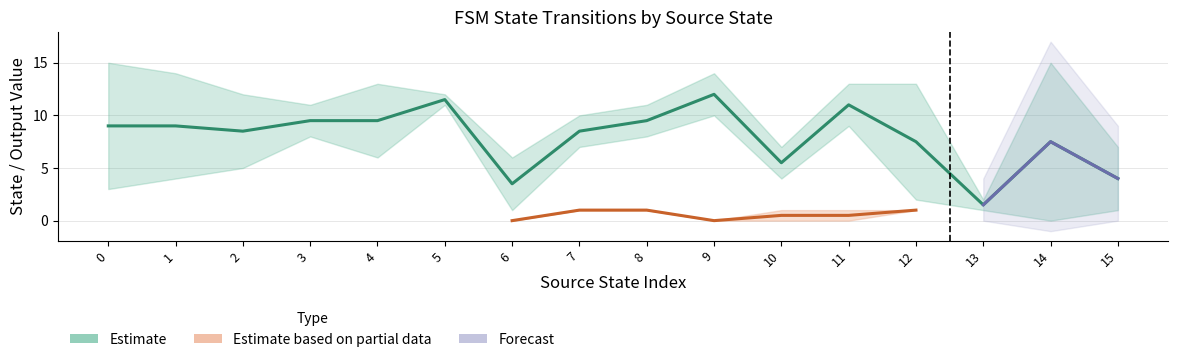

How many lines are shown in the chart?

3